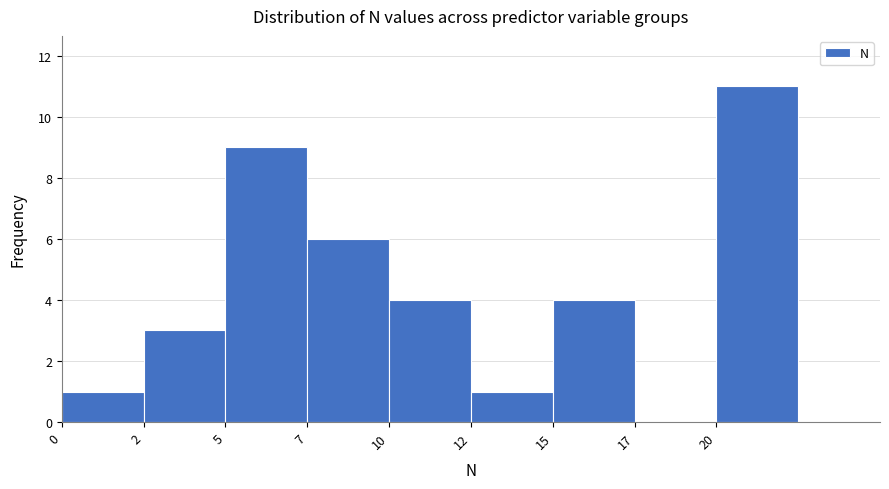

Reading left to right, extract all data points from this chart.

0=1	2=3	5=9	7=6	10=4	12=1	15=4	17=0	20=11